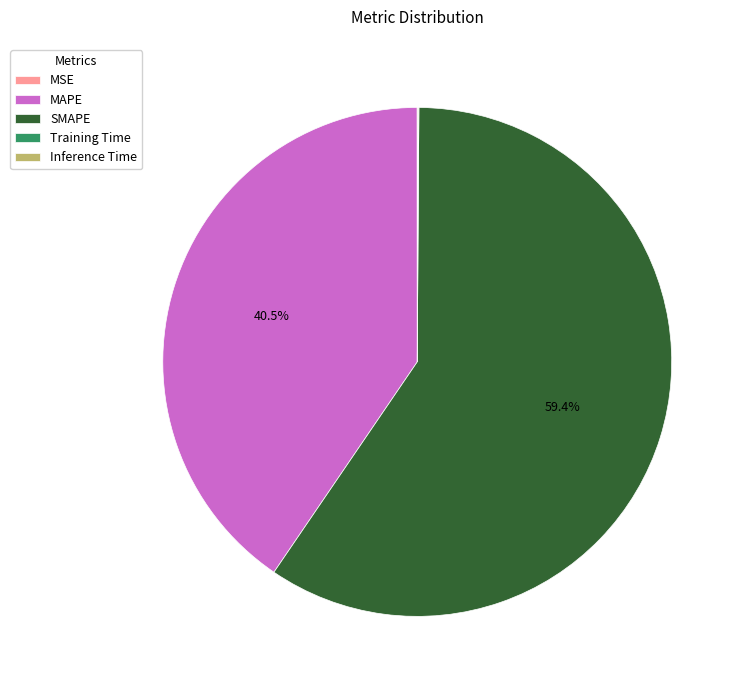

Does SMAPE represent more than half of the total?

Yes